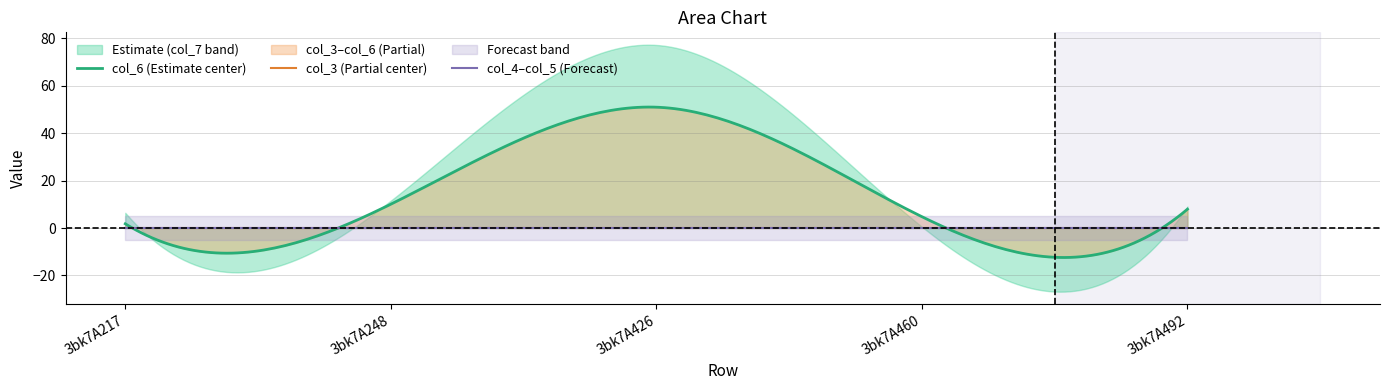

What is the highest value of the col_6 (Estimate center) series?

51.0